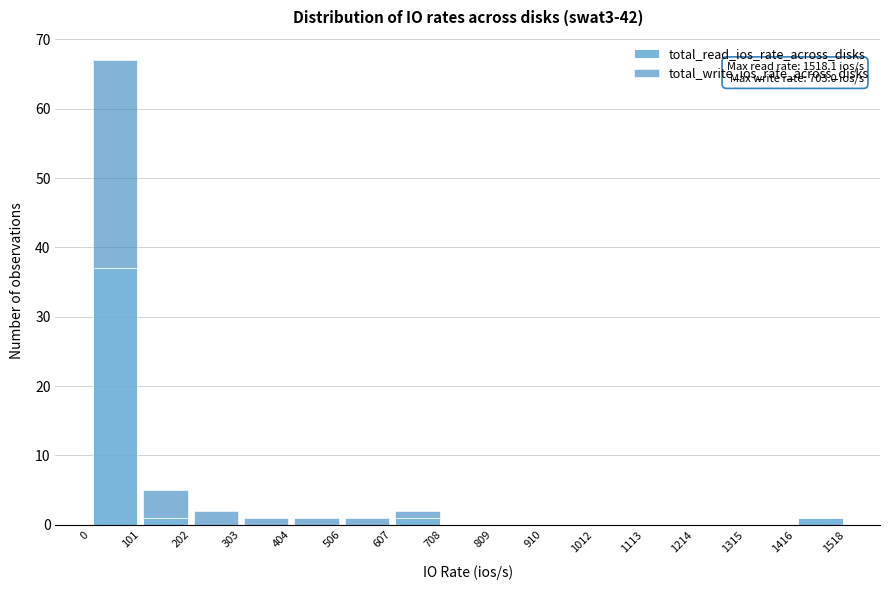

Which range on the x-axis has the tallest stacked bar (by total height)?

0 to 101